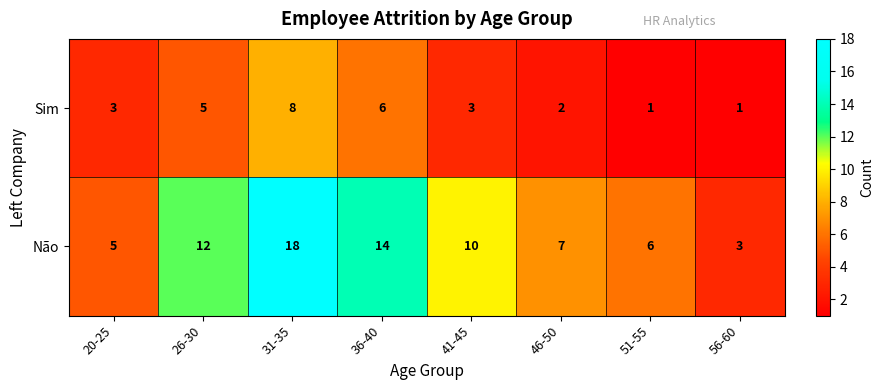

List the series in order of their peak value, highest first.

Não, Sim